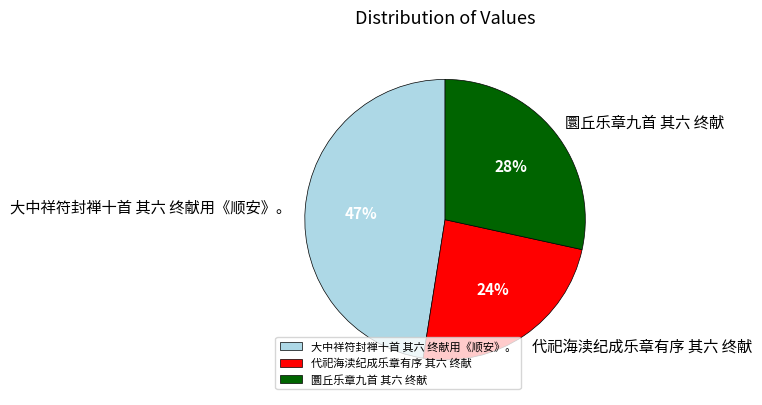

Rank the categories by value from highest to lowest.

大中祥符封禅十首 其六 终献用《顺安》。, 圜丘乐章九首 其六 终献, 代祀海渎纪成乐章有序 其六 终献